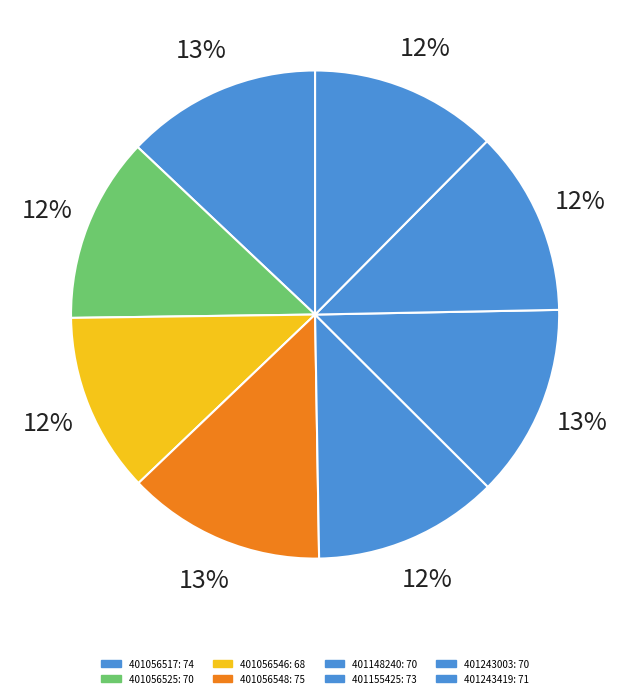

How many slices are in this pie chart?

8